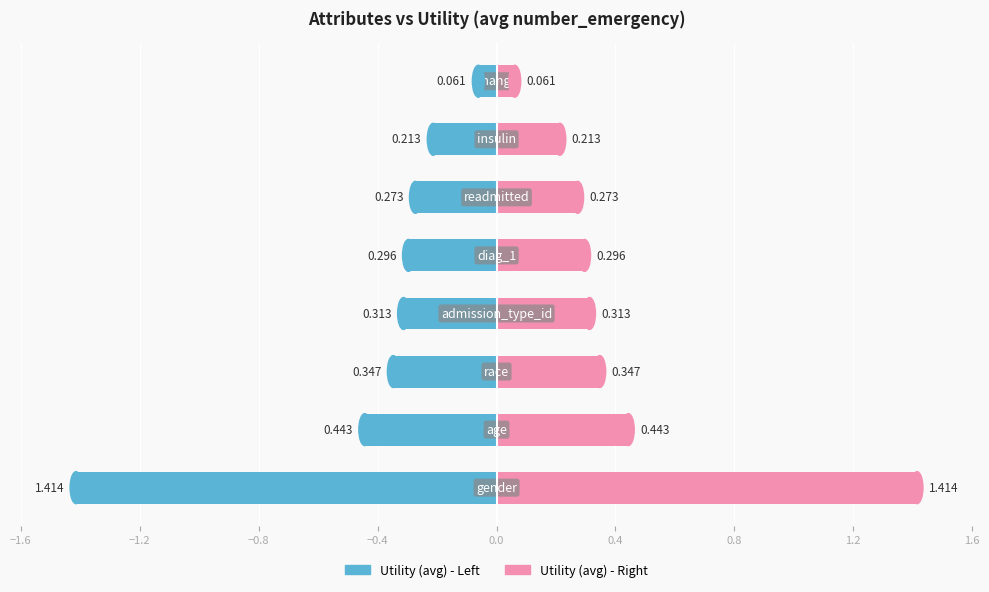

Which series changed the most between −0.8 and 0.4?

Utility (left)